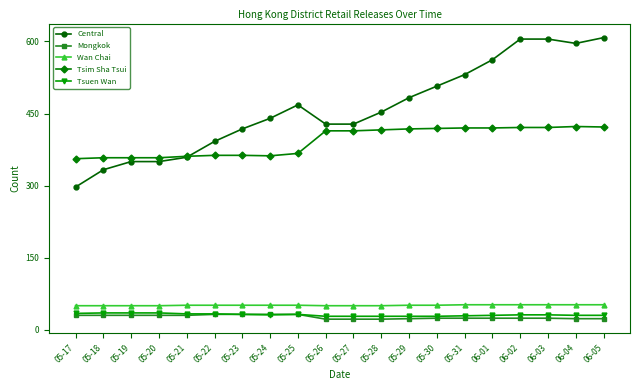

Which series has the largest range (max minus min)?

Central